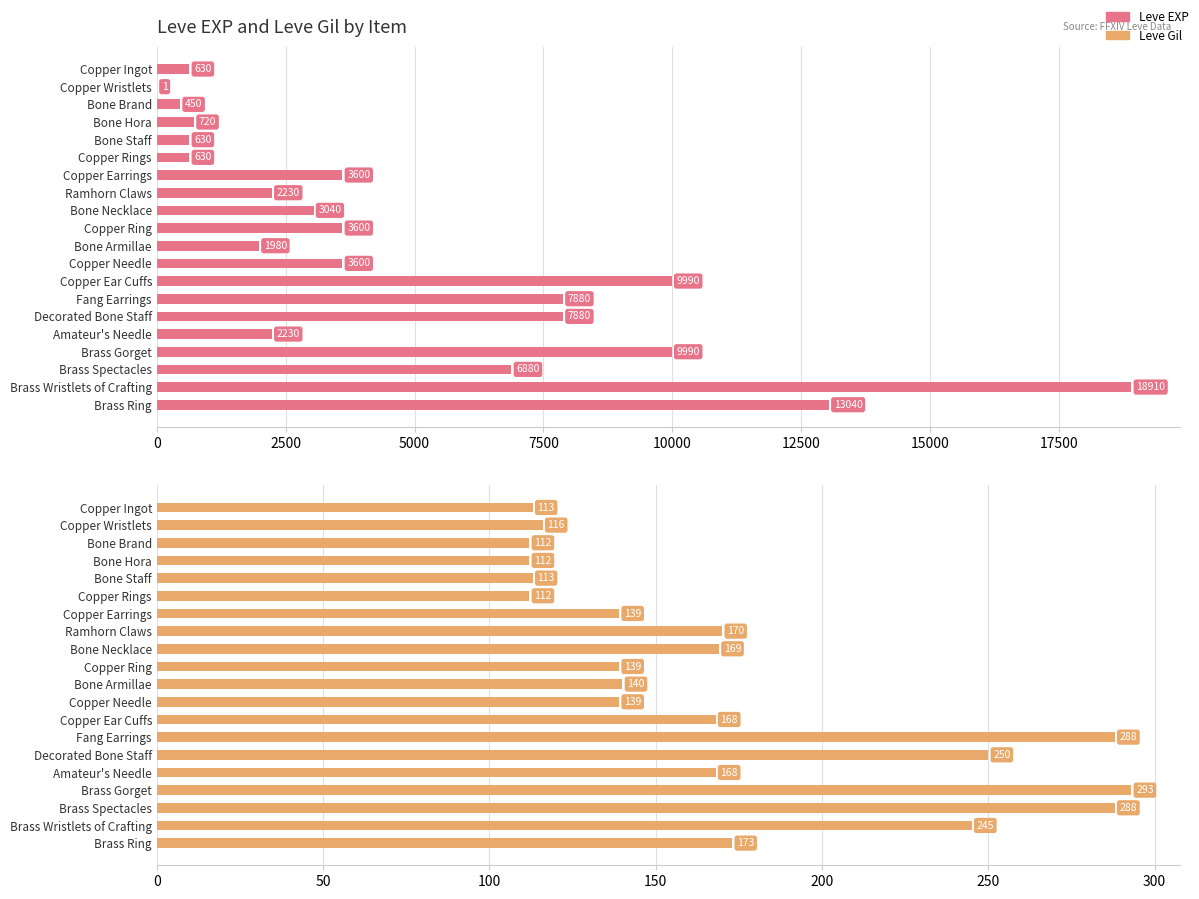

What is the difference between the second highest and second lowest values in the Leve EXP series?

12590